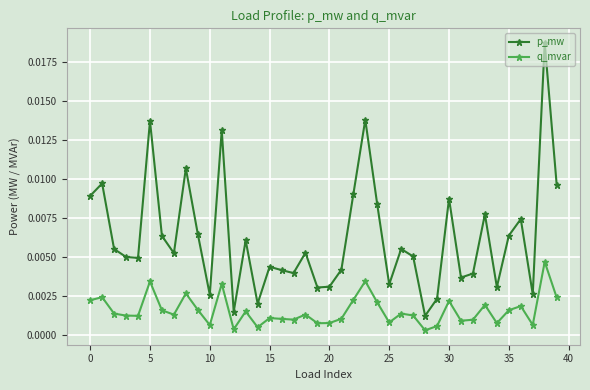

What is the sum of all p_mw values?

0.3